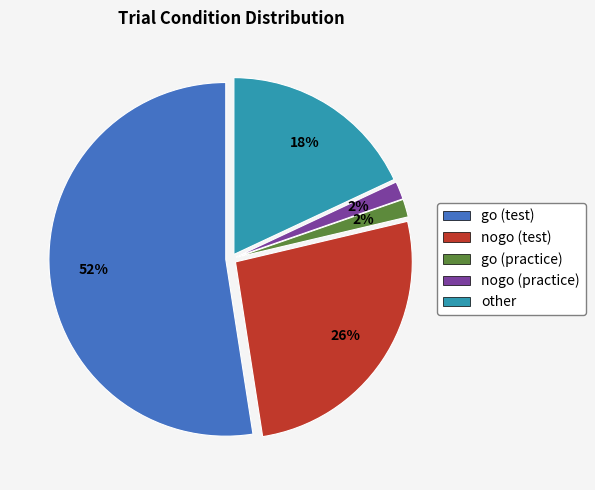

Is there a majority slice in this chart?

Yes